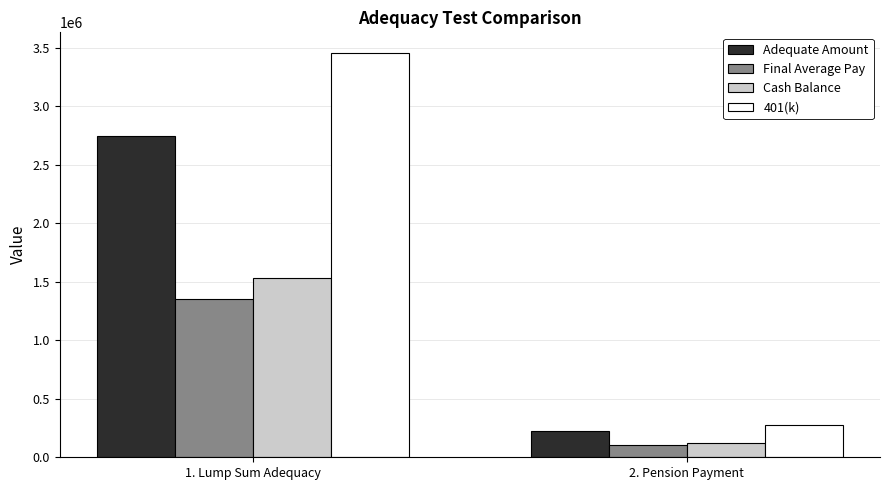

What is the label of the 2nd bar from the right?

1. Lump Sum Adequacy